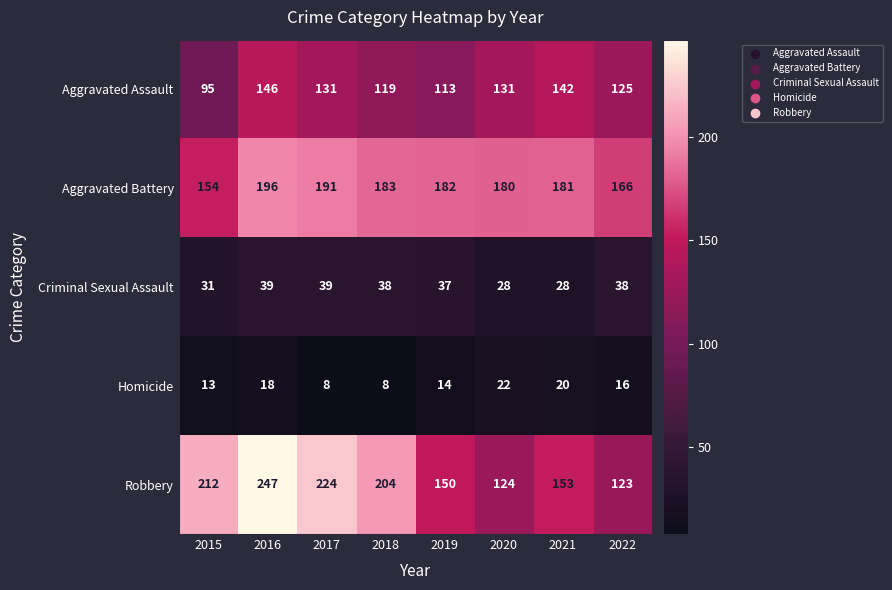

Between 2020 and 2022, which series saw the biggest shift?

Aggravated Battery